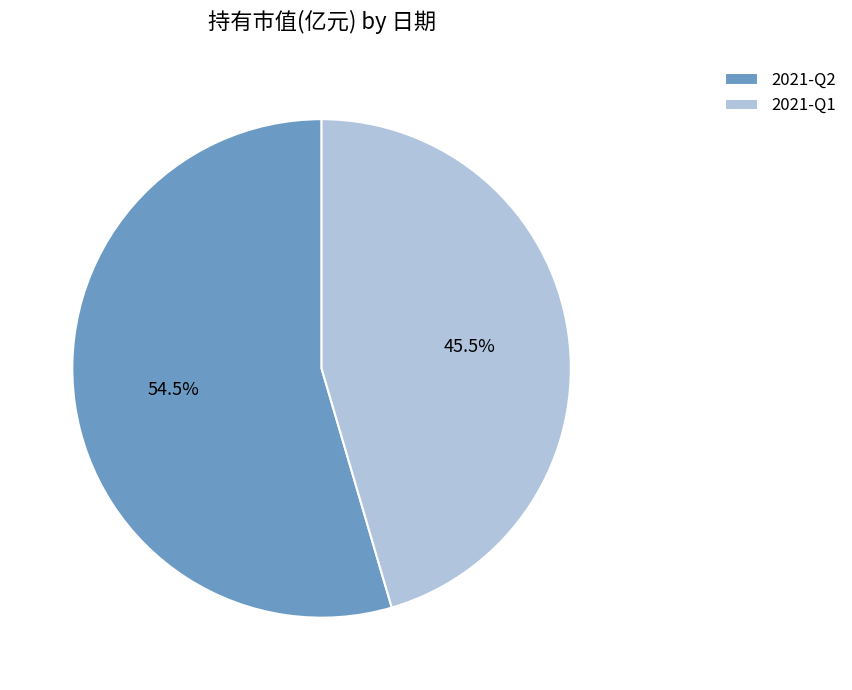

Count the number of slices in the pie.

2